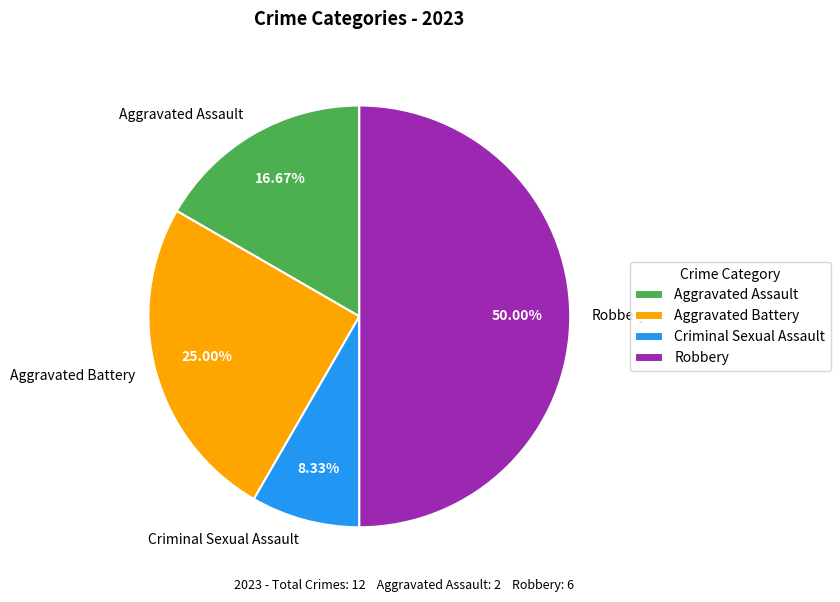

How many segments does this pie chart have?

4